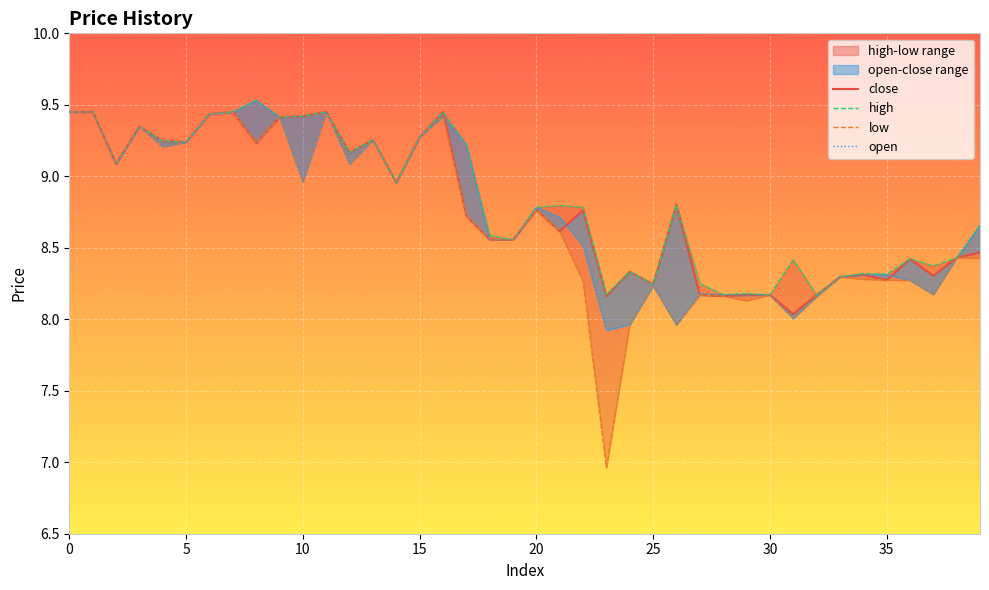

What is the label of the 29th point from the right?

11